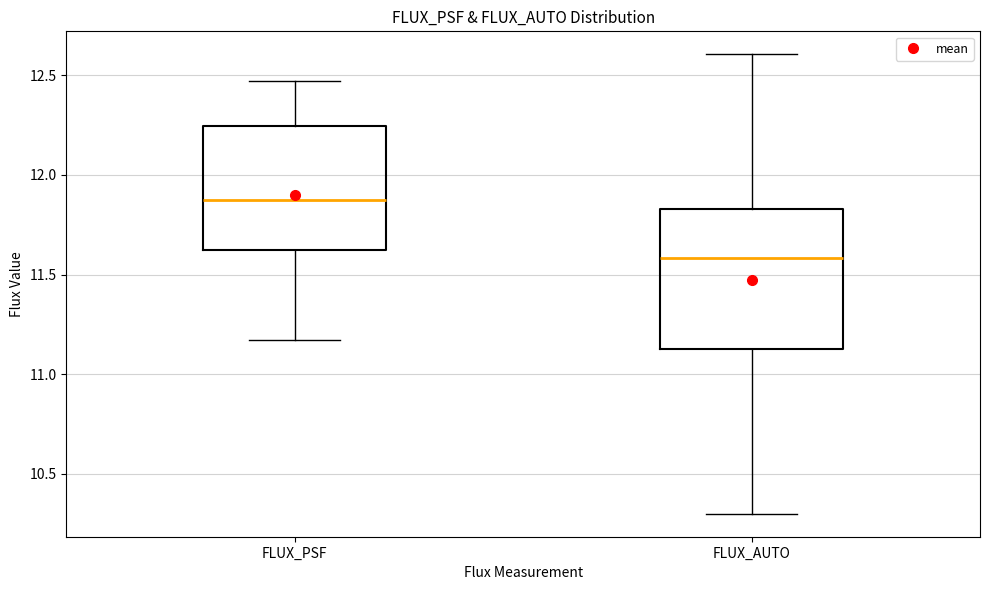

Comparing the boxes themselves (not the whiskers), which one is the tallest?

FLUX_AUTO